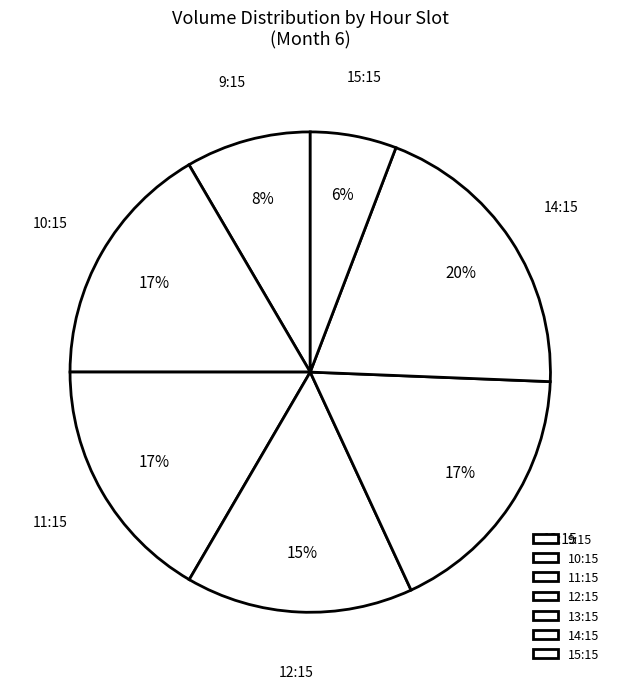

Which category has the smallest portion of the pie?

15:15